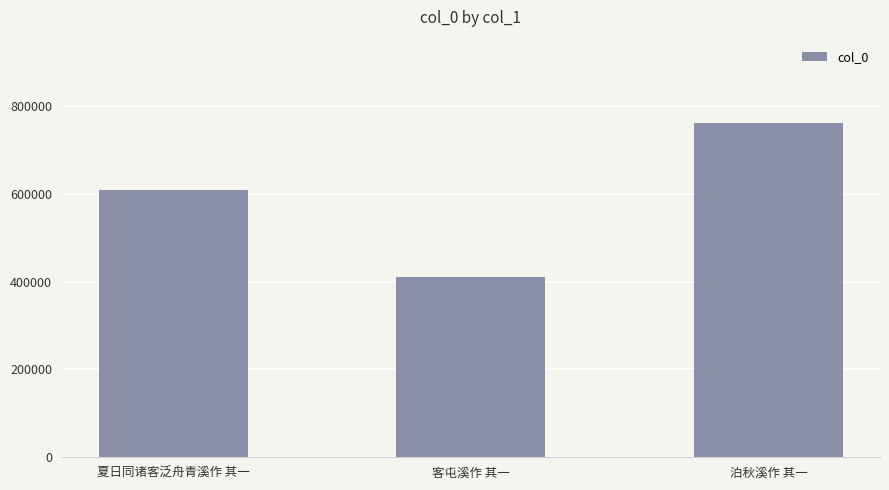

Where is the data nearest to the value 586125?

夏日同诸客泛舟青溪作 其一